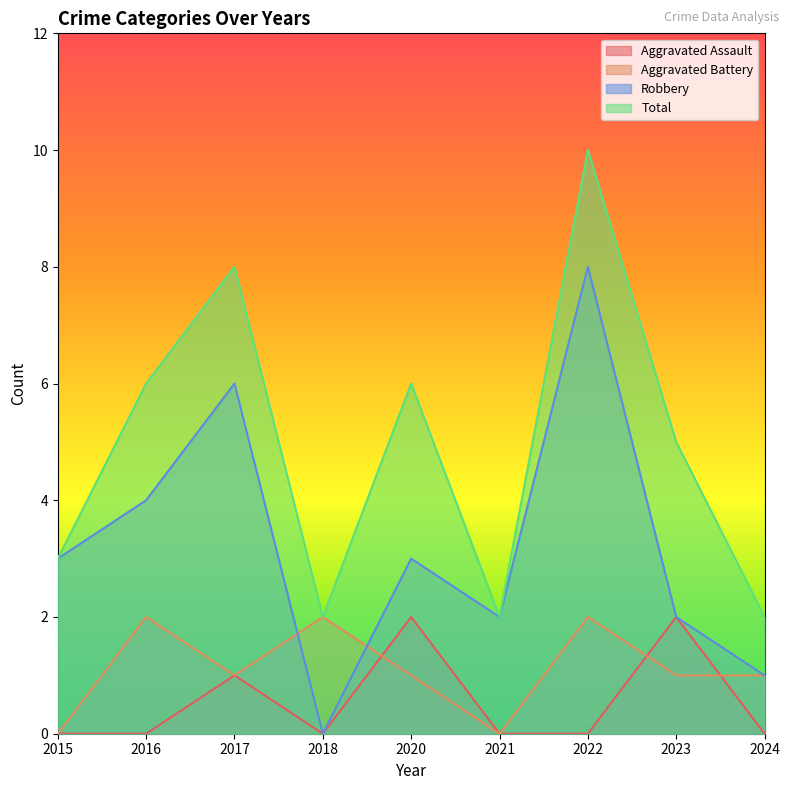

What is the difference between the Total values at 2017 and 2024?

6